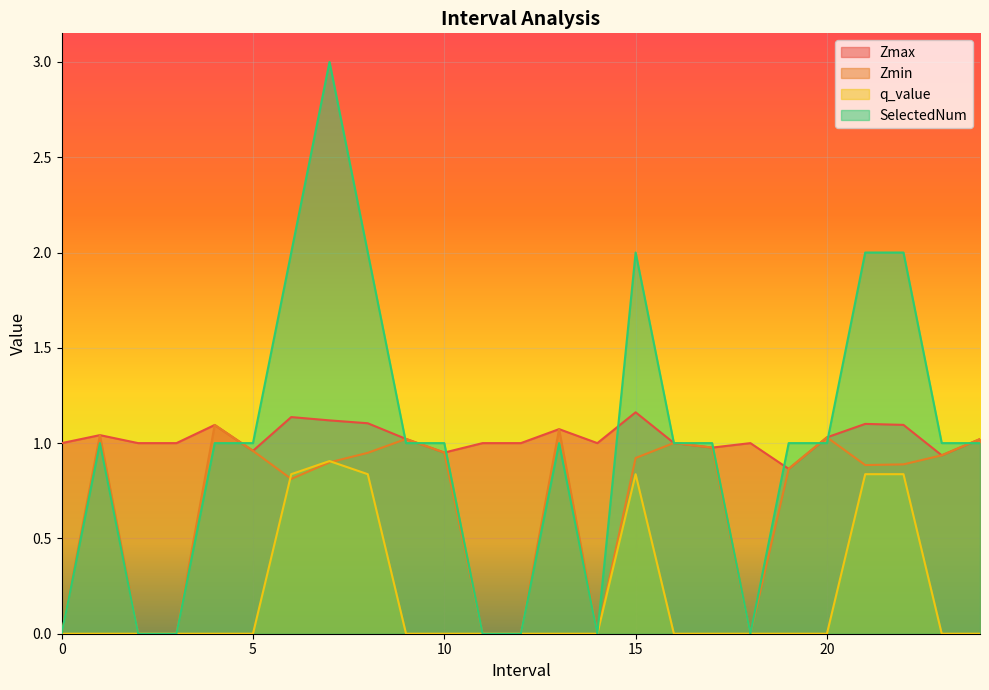

Which series has the largest range (max minus min)?

SelectedNum